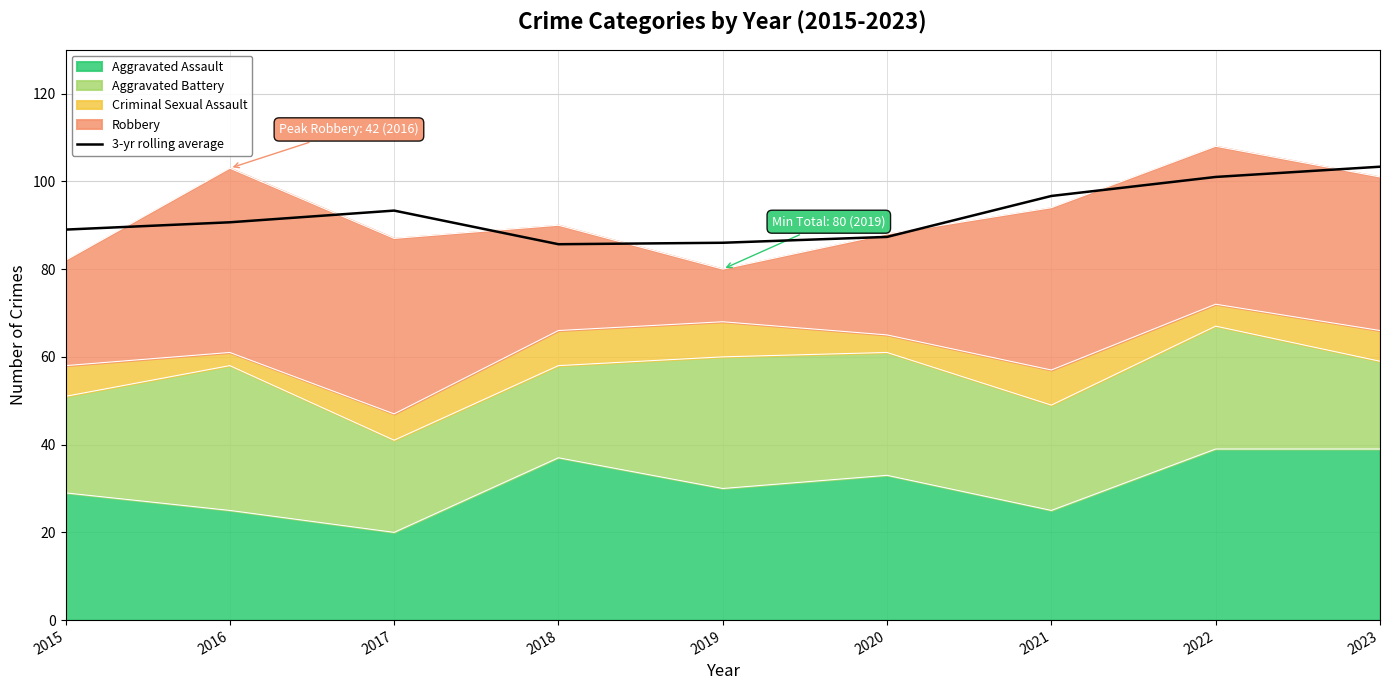

What is the greatest value displayed?

103.3